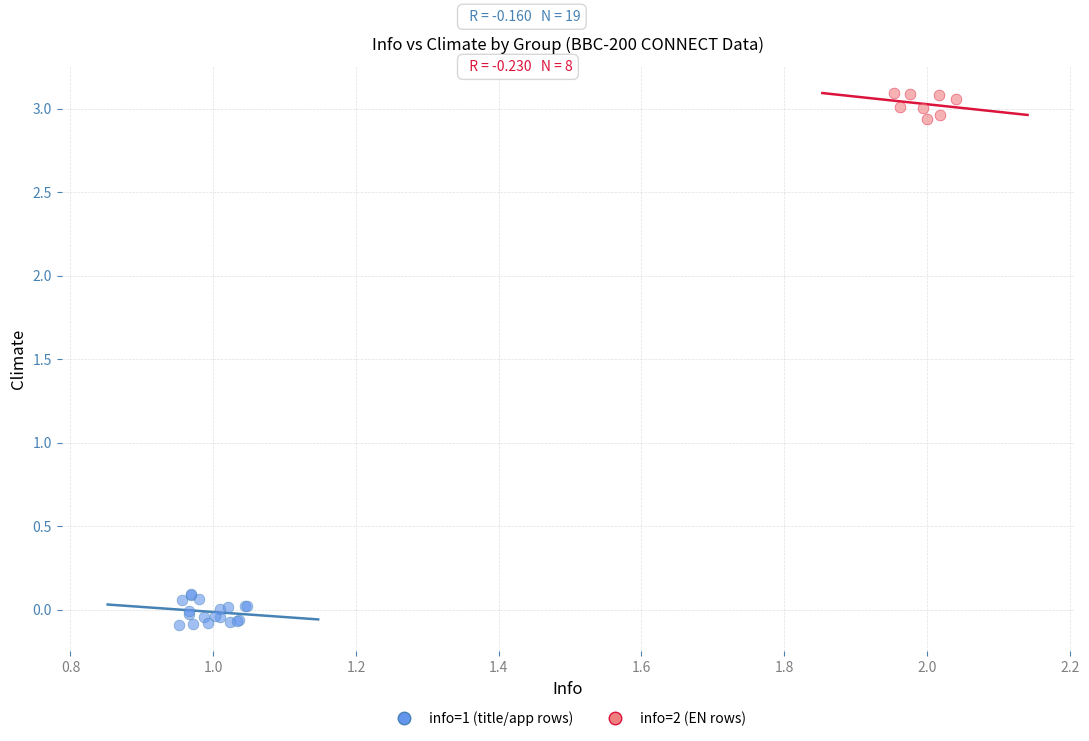

What are all the series names shown in the legend?

info=1 (title/app rows), info=2 (EN rows)